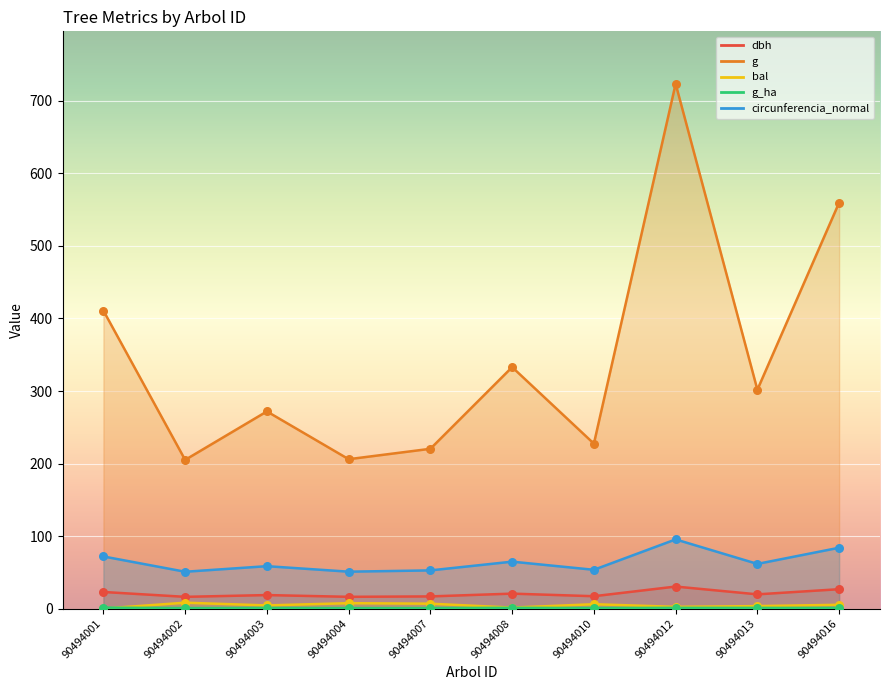

Which series has the largest Y range (max minus min)?

g